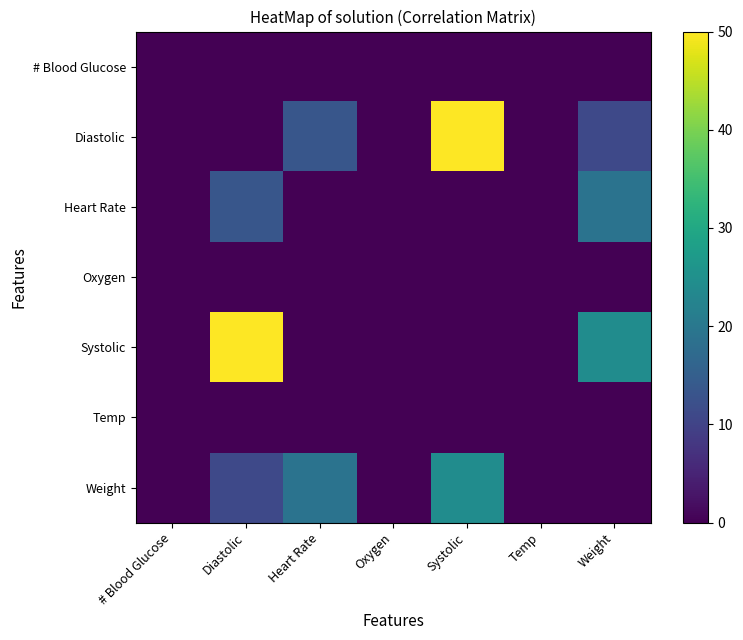

At how many categories does at least one series exceed 6?

4